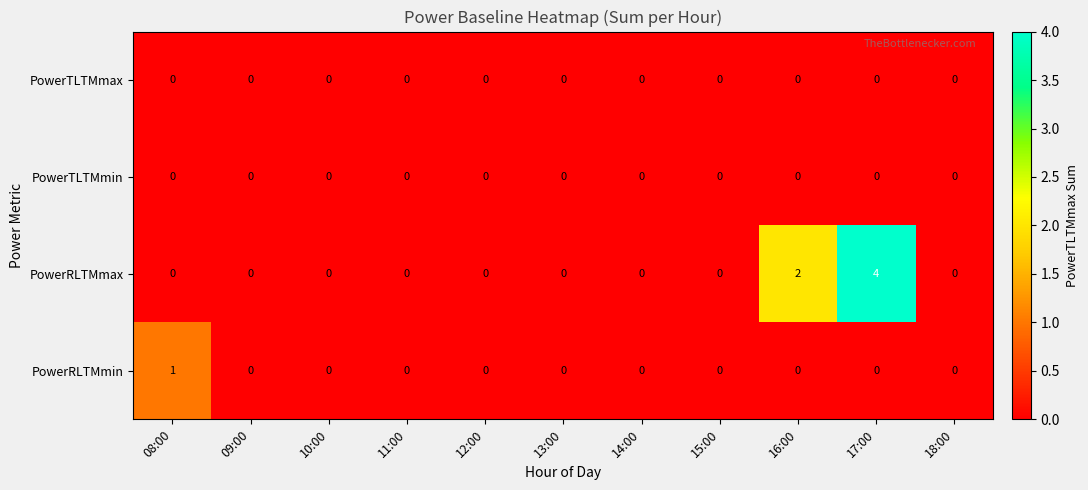

The value of PowerRLTMmin at 13:00 is -1. True or false?

False